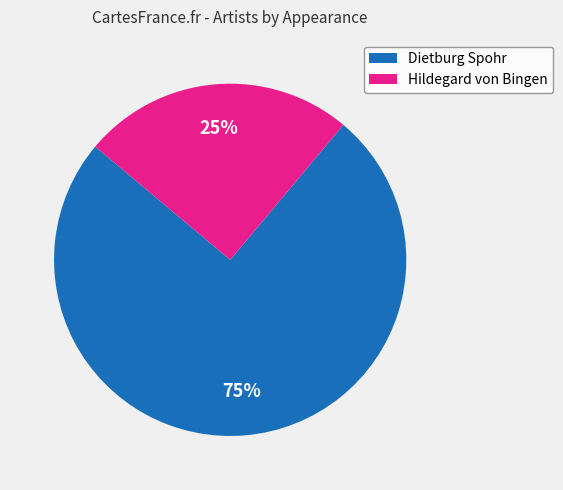

To the nearest percent, what is the difference between the largest and smallest slice percentages?

50%